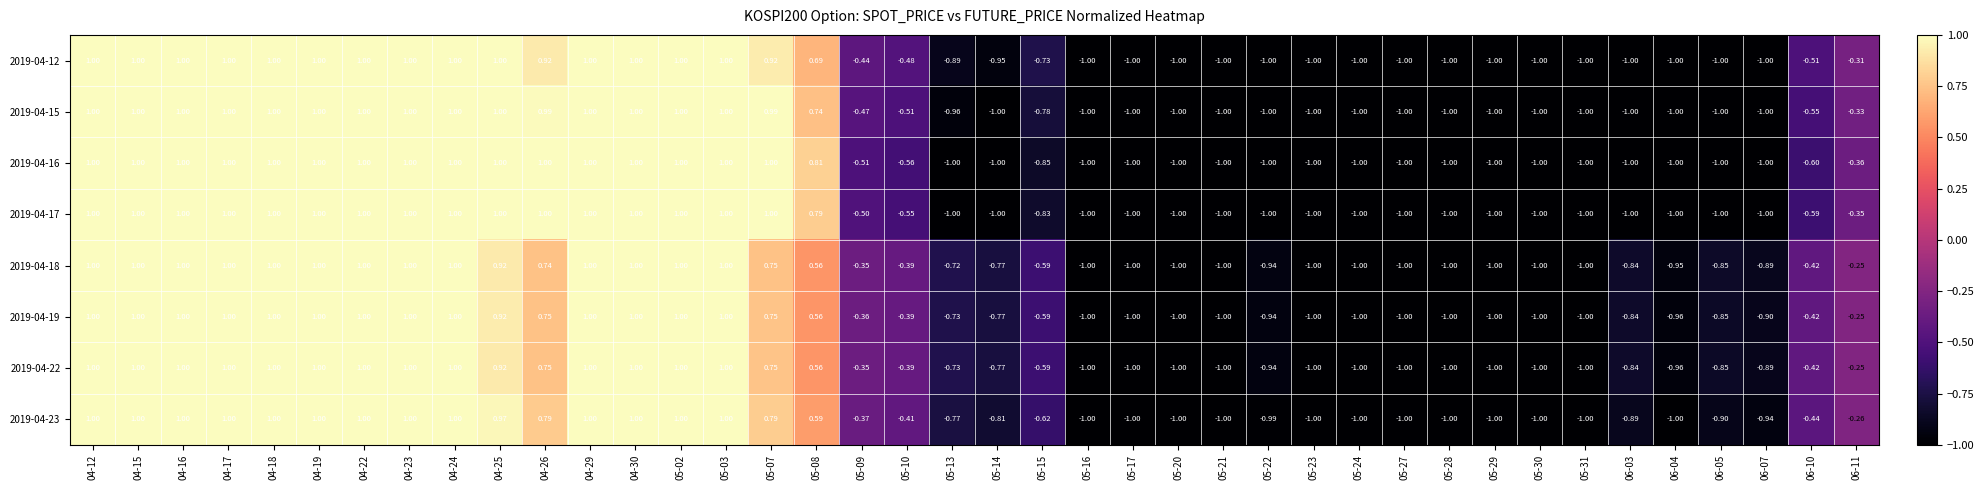

How many values in the 2019-04-23 series are below 0?

23